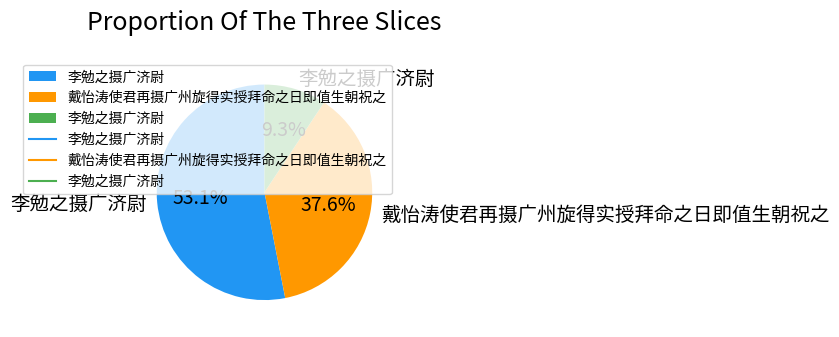

Does any single category account for the majority?

Yes